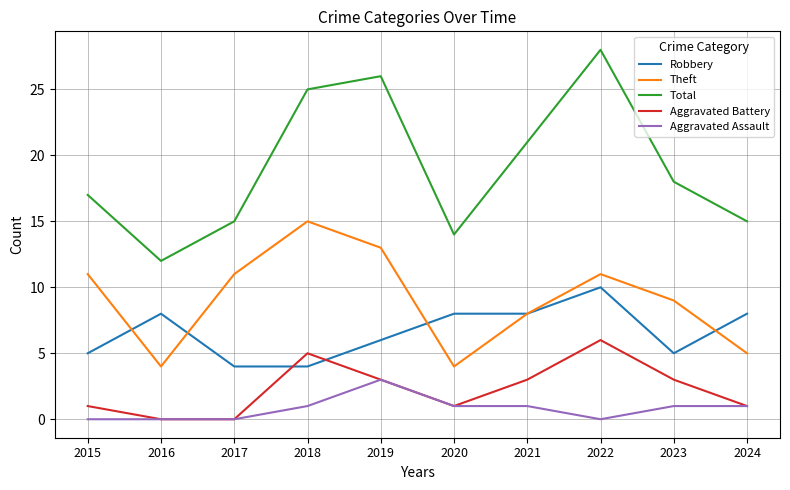

Is it true that Theft equals 15 at 2018?

True